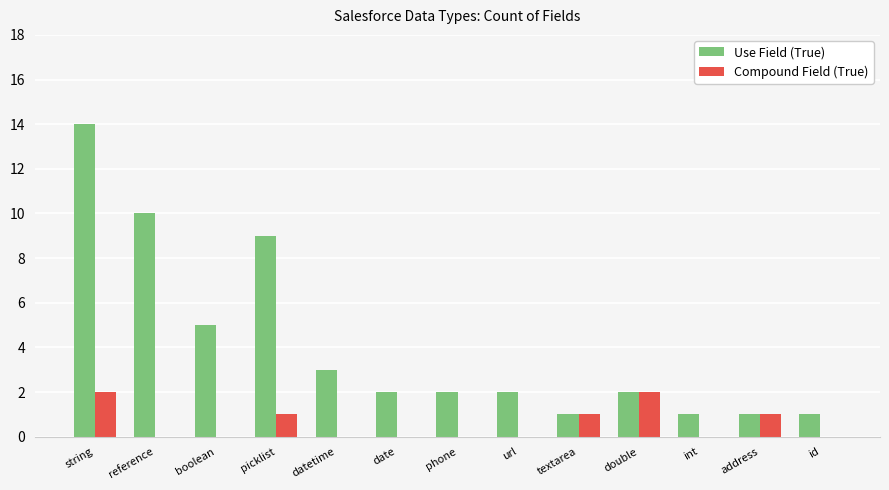

What is the average value of the Use Field (True) series?

4